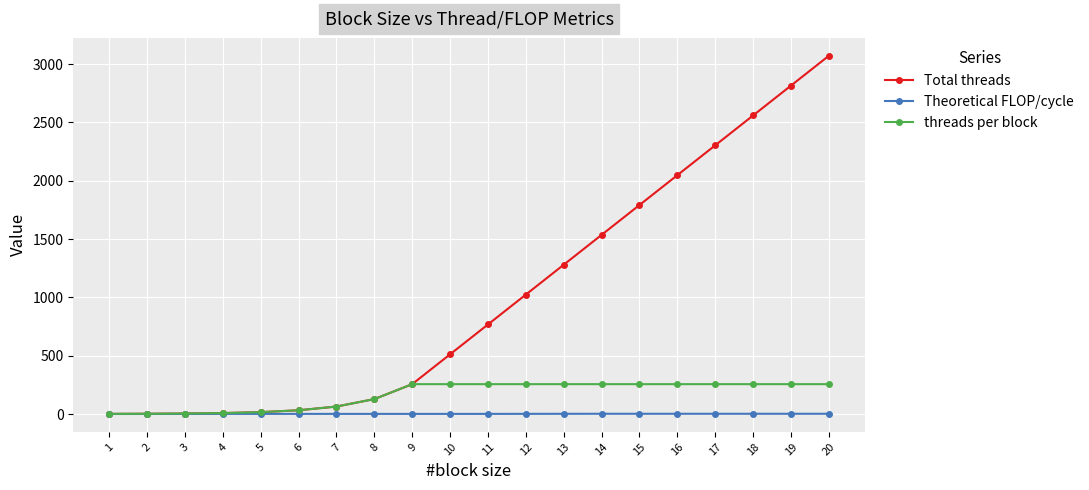

At how many categories does at least one series exceed 2671?

2